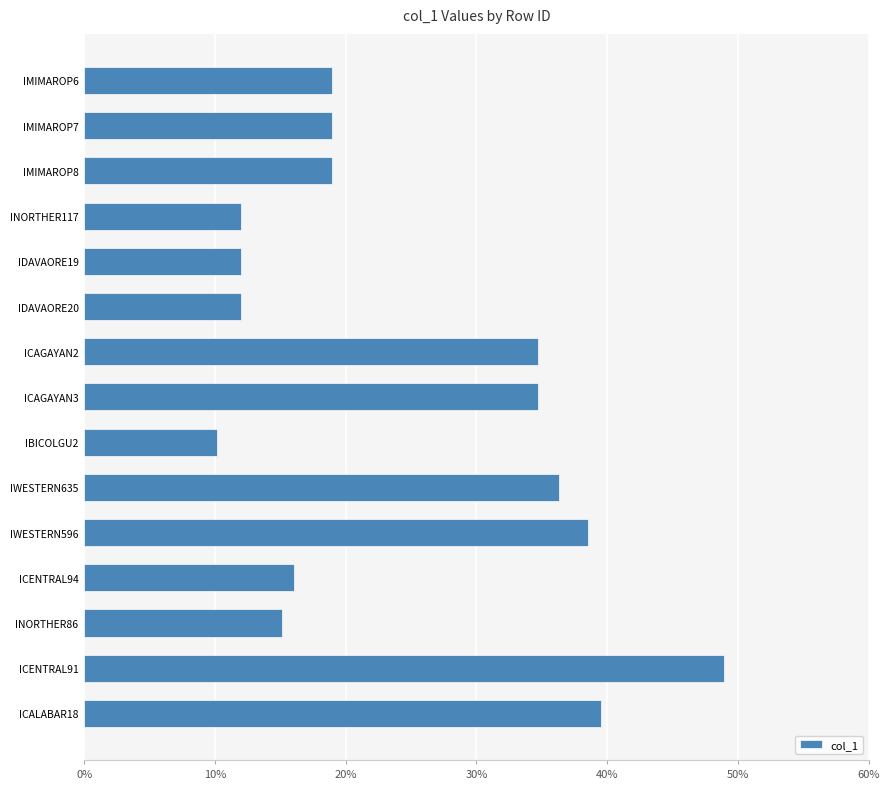

What is the label of the 14th bar from the top?

ICENTRAL91